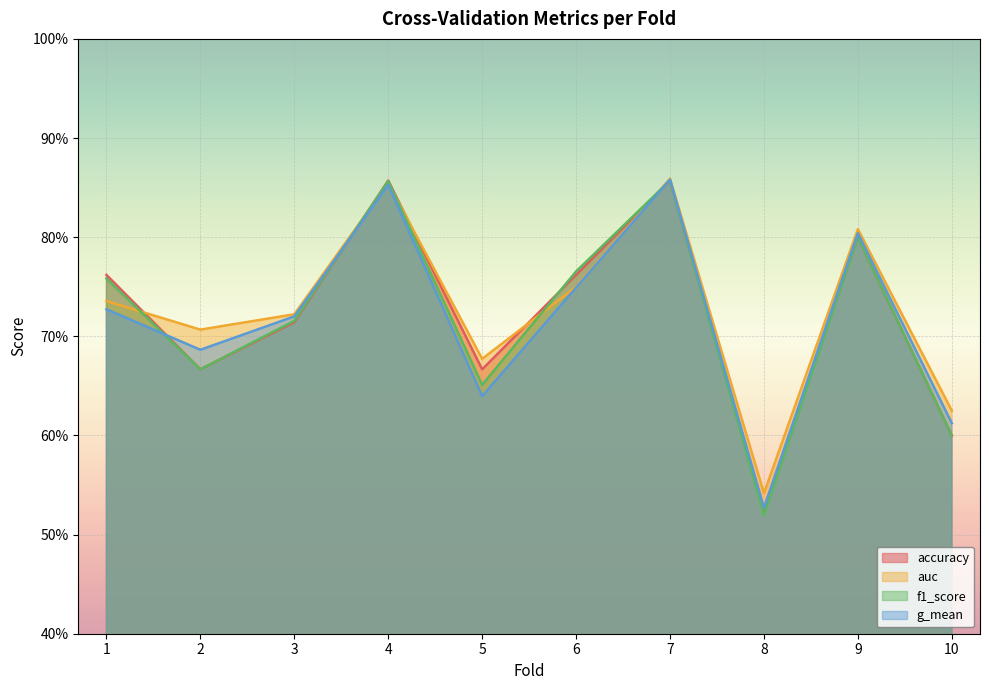

What is the sum of the f1_score values at 1 and 9?

1.6